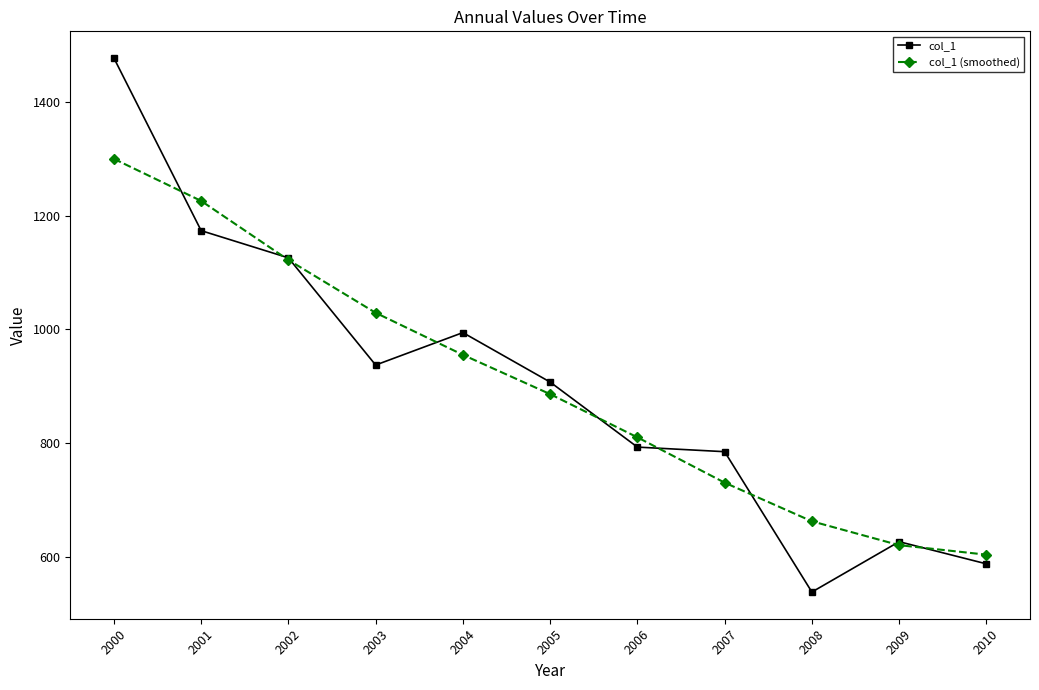

Which series changed the most between 2001 and 2007?

col_1 (smoothed)